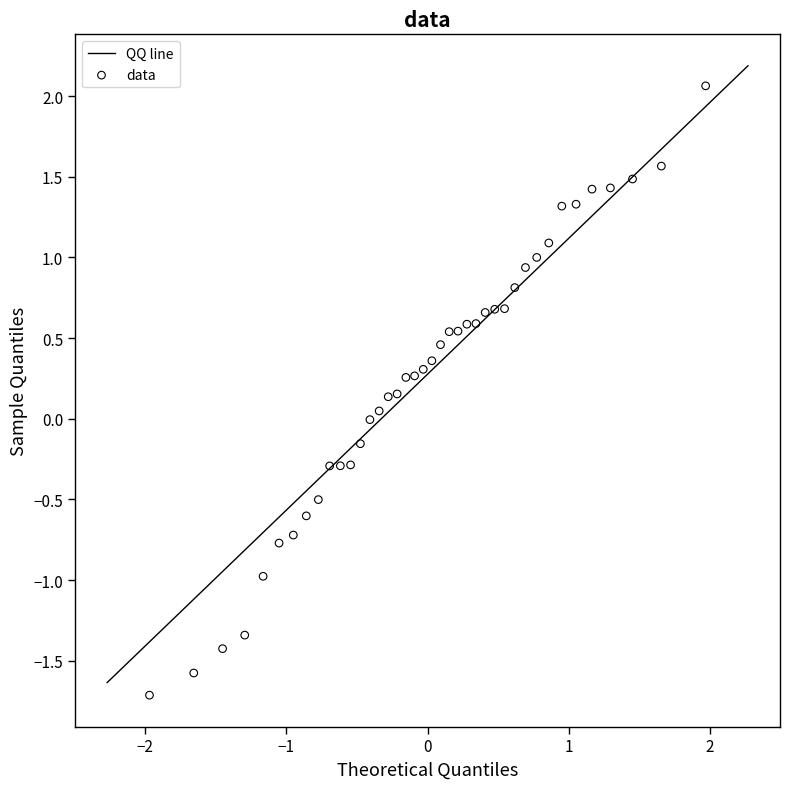

What is the range of Y values (max minus min)?

3.8